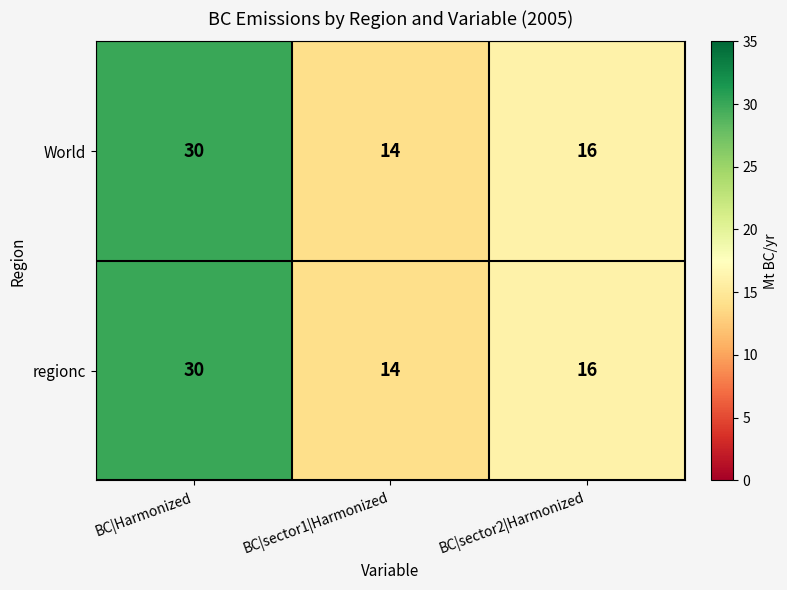

What is the sum of the World values at BC|sector2|Harmonized and BC|sector1|Harmonized?

30